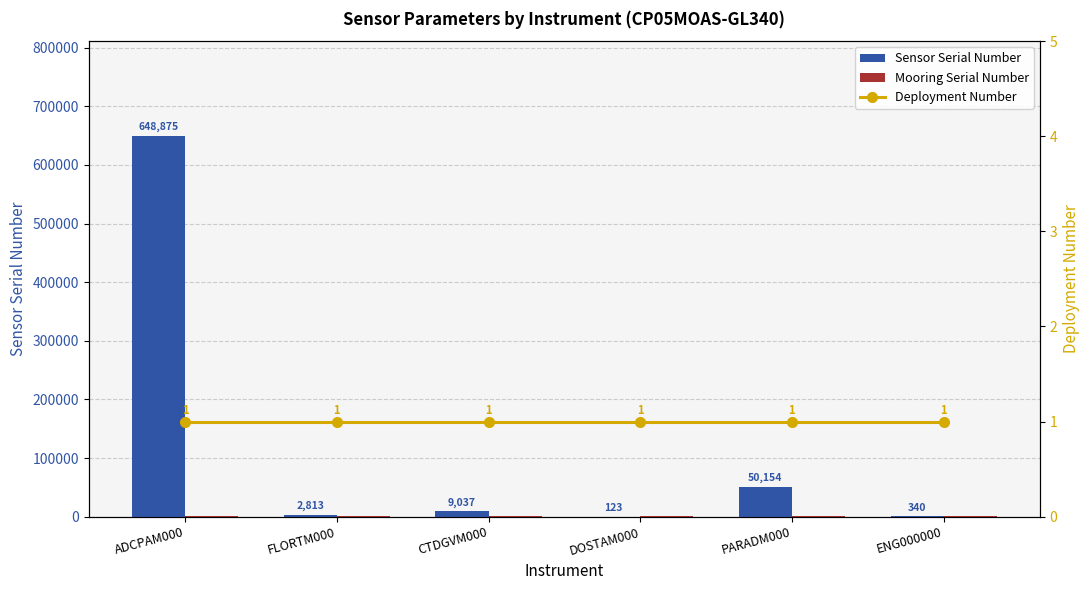

What is the label of the 4th bar from the right?

CTDGVM000